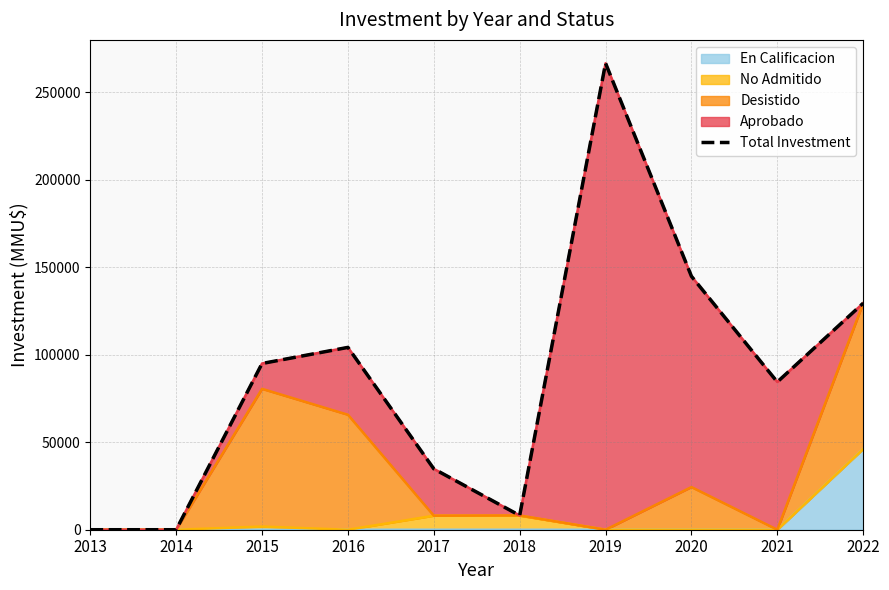

Read the value at 2022.

129484